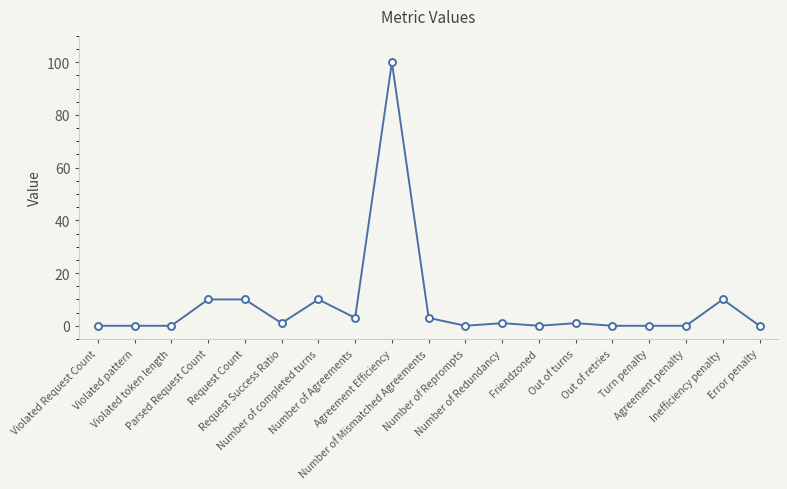

True or false: there are more than 2 points higher than both neighbors.

True